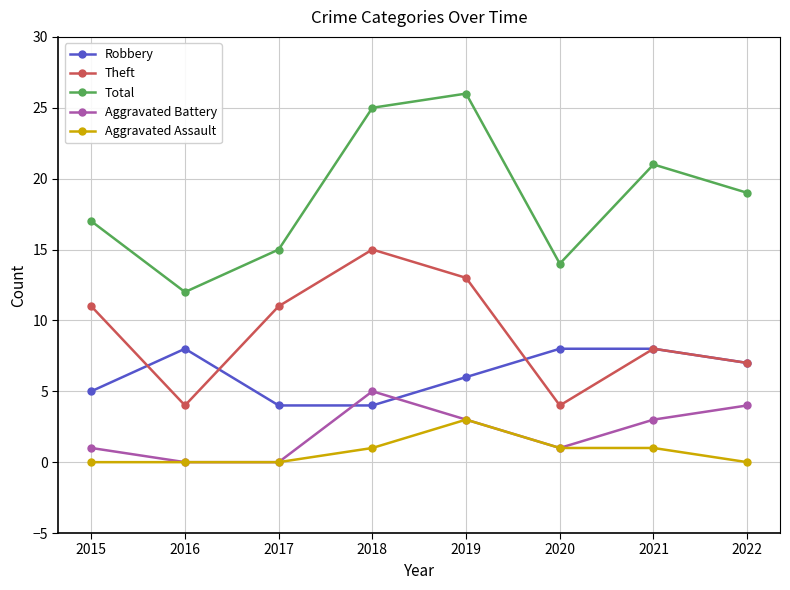

True or false: Aggravated Assault and Total intersect in this chart.

False